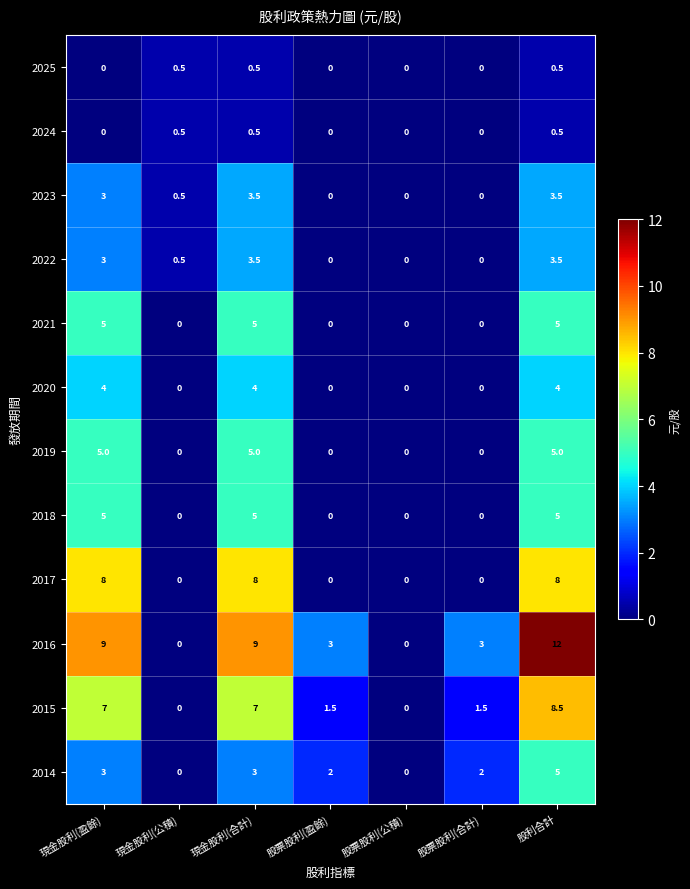

How many distinct data groups are displayed?

12